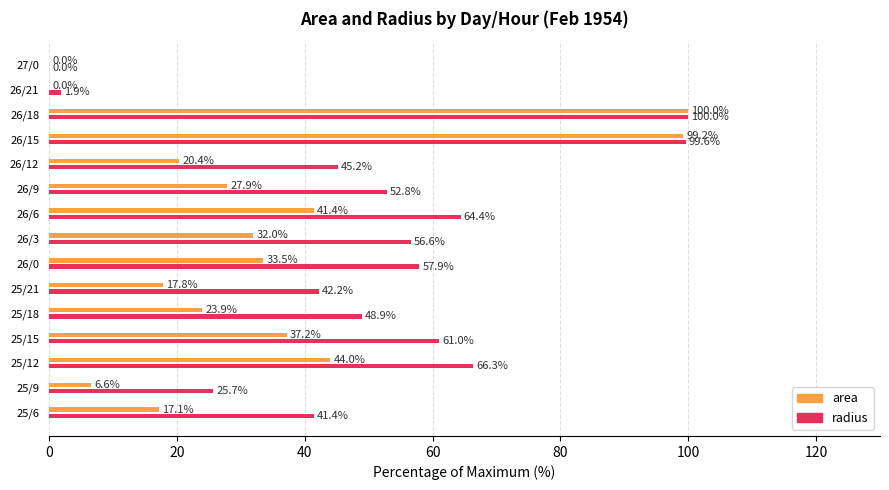

What is the sum of the area values at 26/6 and 25/21?

59.2